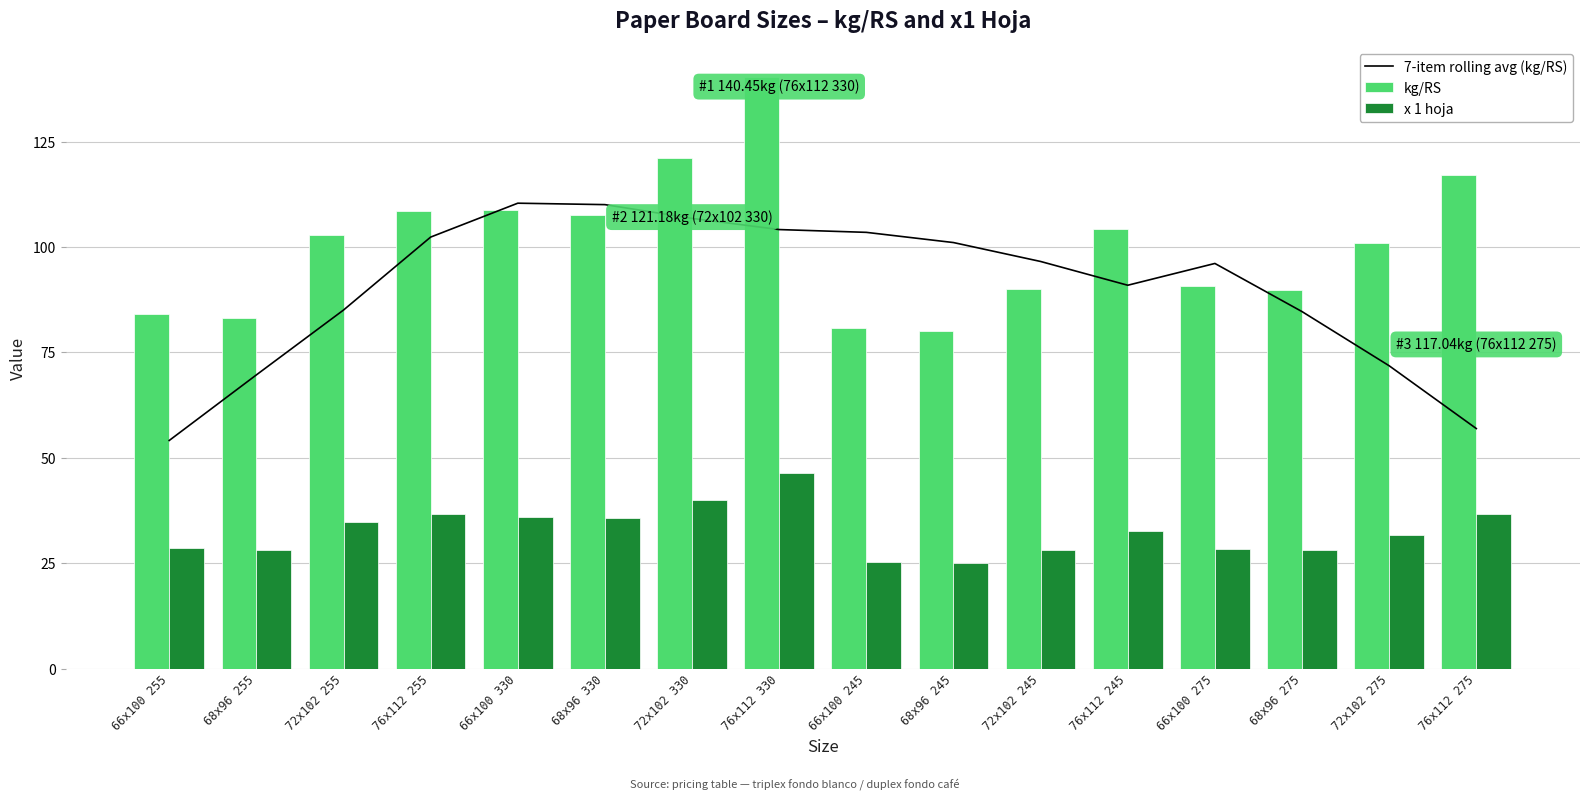

Is the value of kg/RS at 66x100 275 greater than the value of x 1 hoja at 72x102 255?

Yes